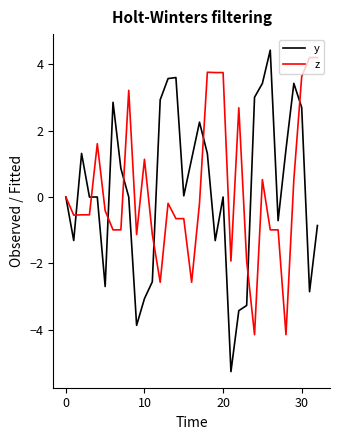

What is the greatest value displayed?

4.4